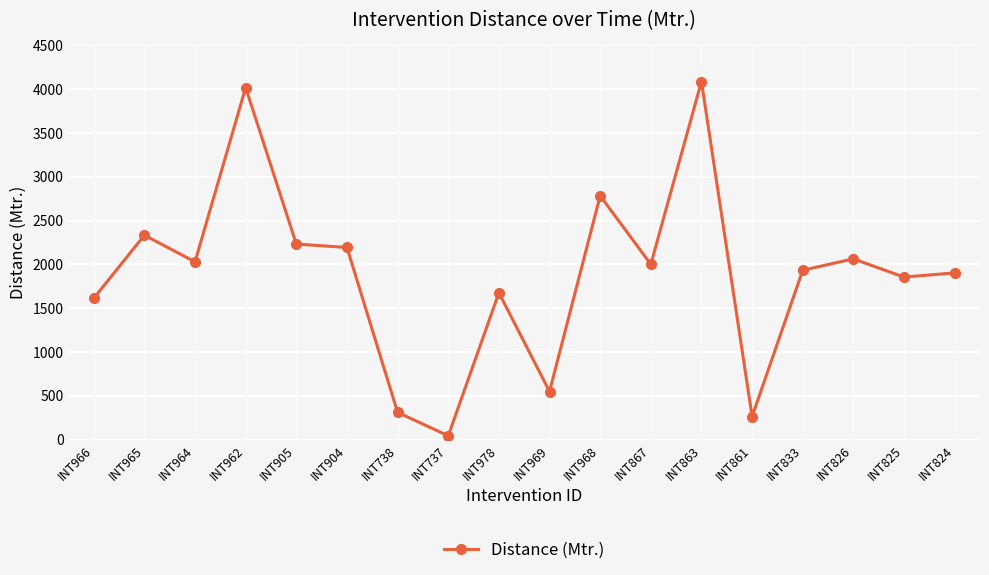

Reading right to left, what are all the values shown in this chart?

INT824=1903	INT825=1855	INT826=2063	INT833=1933	INT861=263	INT863=4087	INT867=2001	INT968=2783	INT969=549	INT978=1676	INT737=43	INT738=311	INT904=2193	INT905=2232	INT962=4018	INT964=2029	INT965=2333	INT966=1613